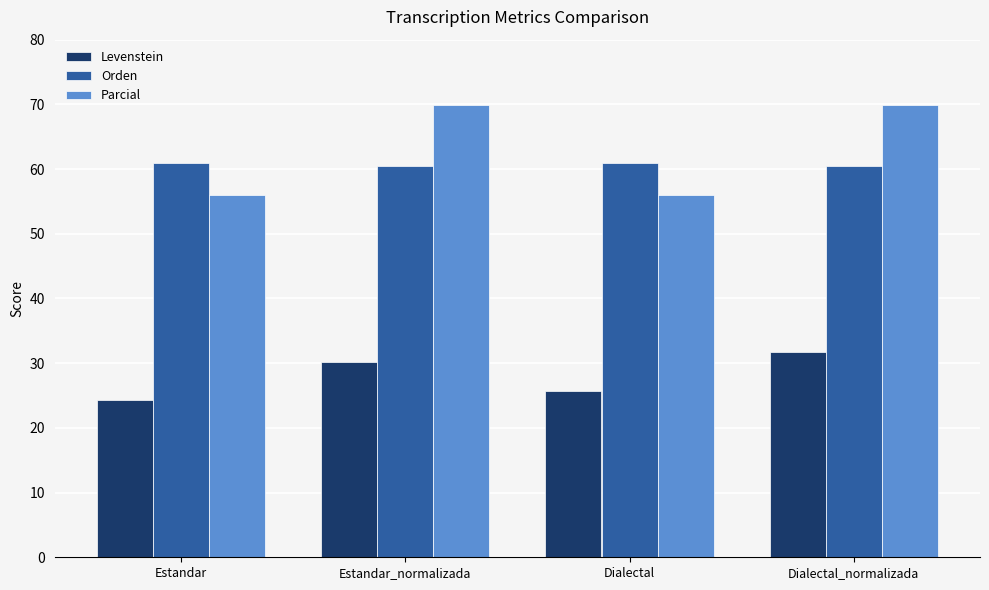

Reading left to right, extract all data points from this chart.

Levenstein: Estandar=24.3	Estandar_normalizada=30.2	Dialectal=25.7	Dialectal_normalizada=31.7
Orden: Estandar=61.0	Estandar_normalizada=60.5	Dialectal=61.0	Dialectal_normalizada=60.5
Parcial: Estandar=56.1	Estandar_normalizada=69.9	Dialectal=56.1	Dialectal_normalizada=69.9